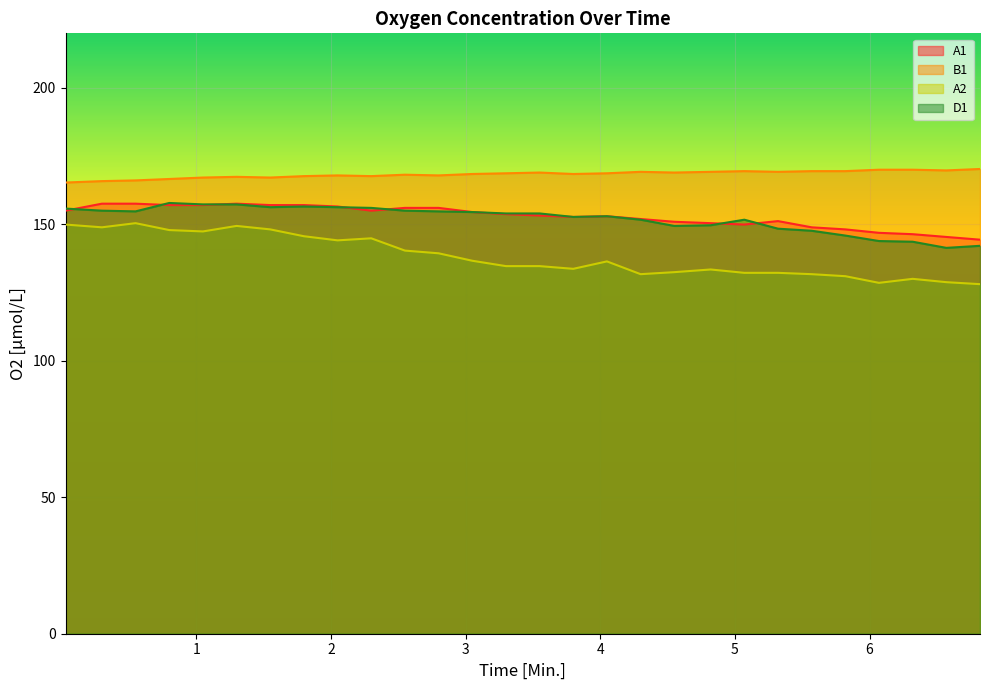

What is the minimum value shown in the chart?

128.1